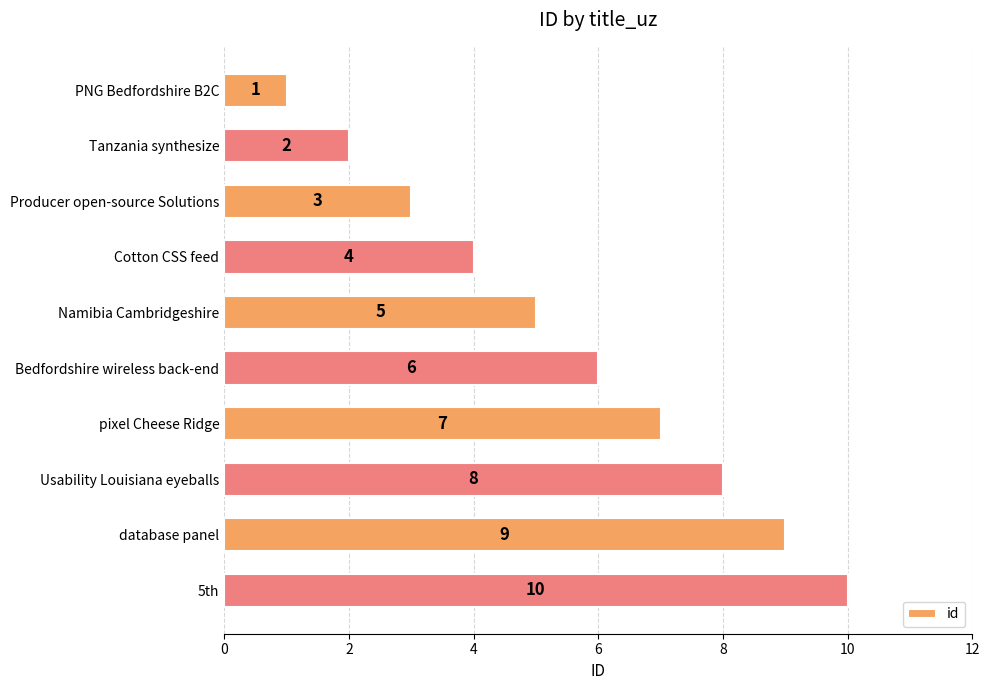

How many values are below 6?

5